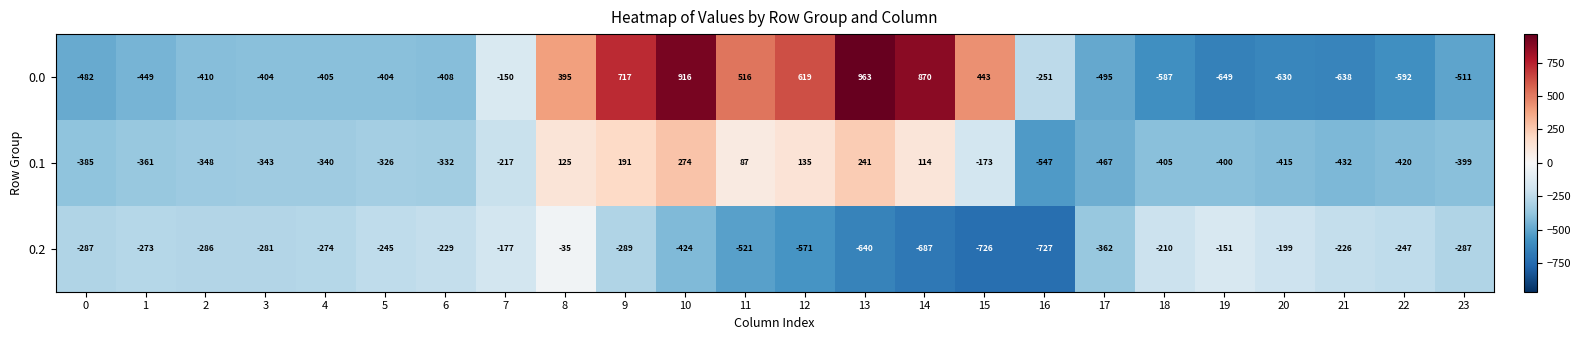

What is the average value of the 0.0 series?

-84